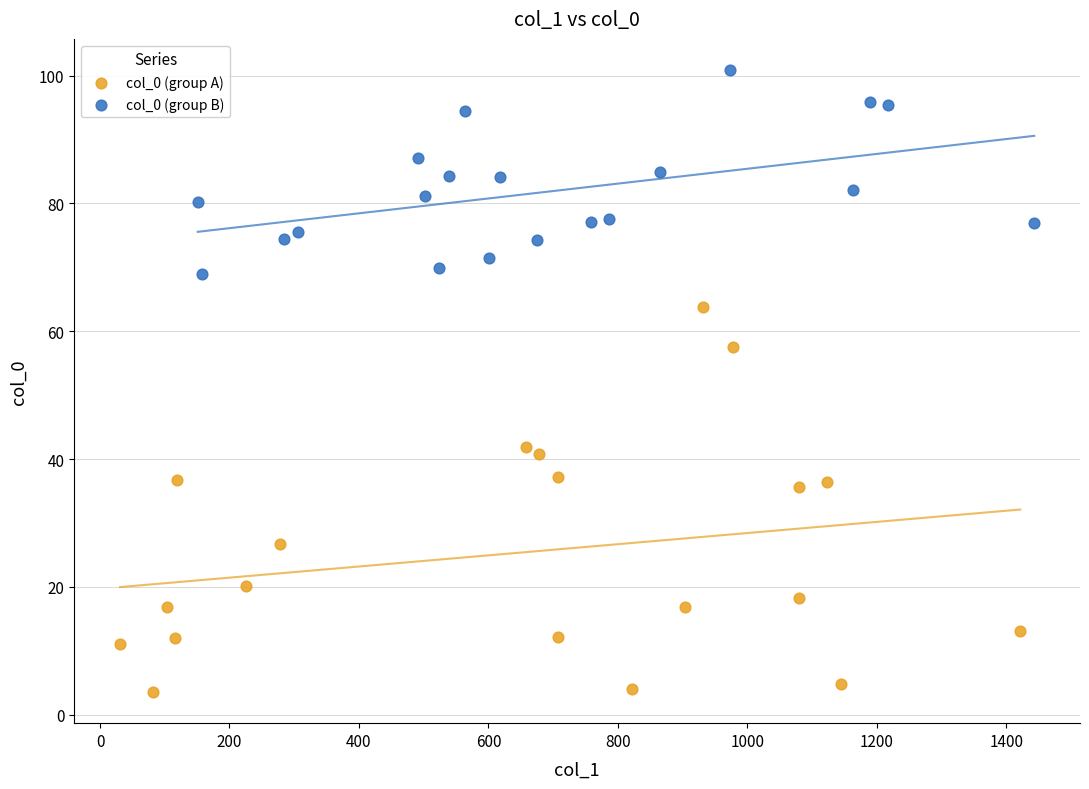

Which series contains the lowest Y value?

col_0 (group A)